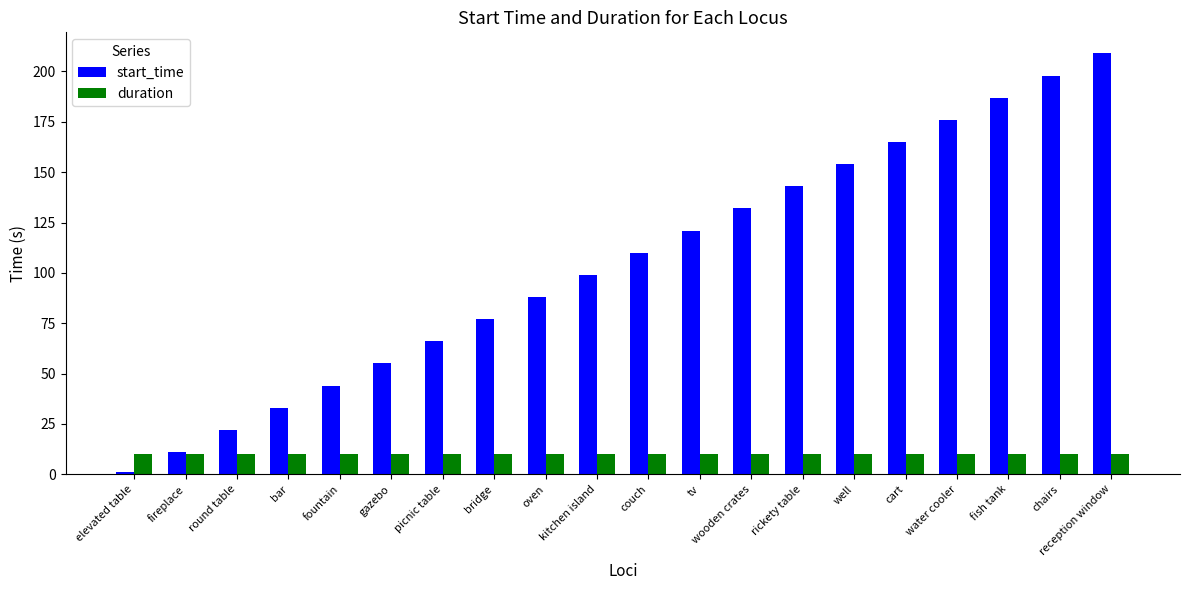

What is the approximate value of duration at well?

10